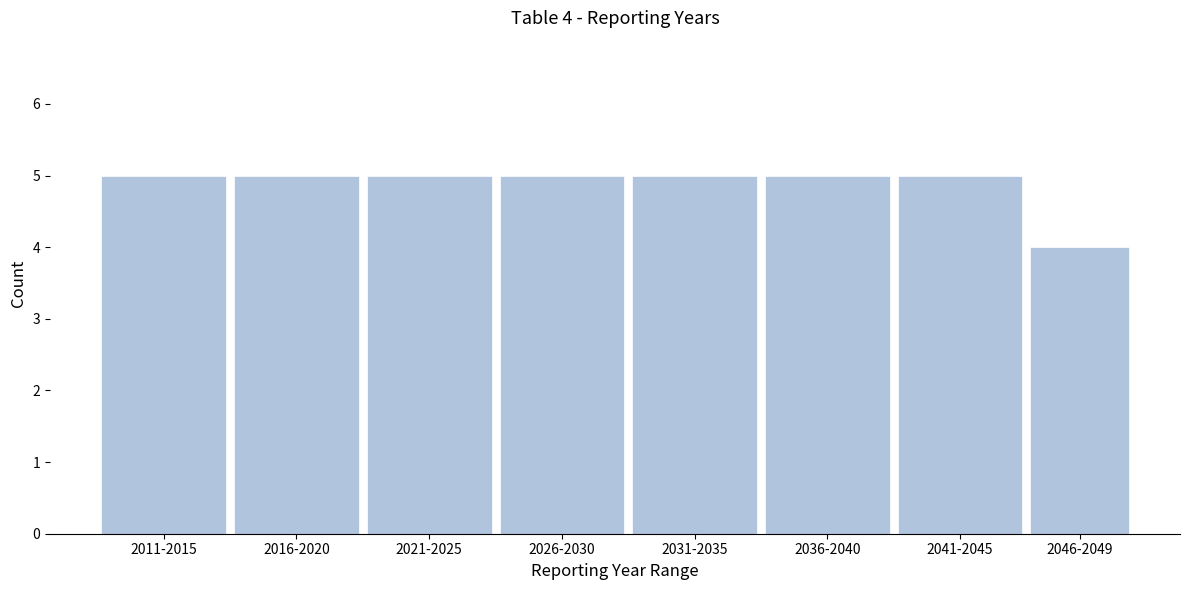

Reading right to left, what are all the values shown in this chart?

2046-2049=4	2041-2045=5	2036-2040=5	2031-2035=5	2026-2030=5	2021-2025=5	2016-2020=5	2011-2015=5